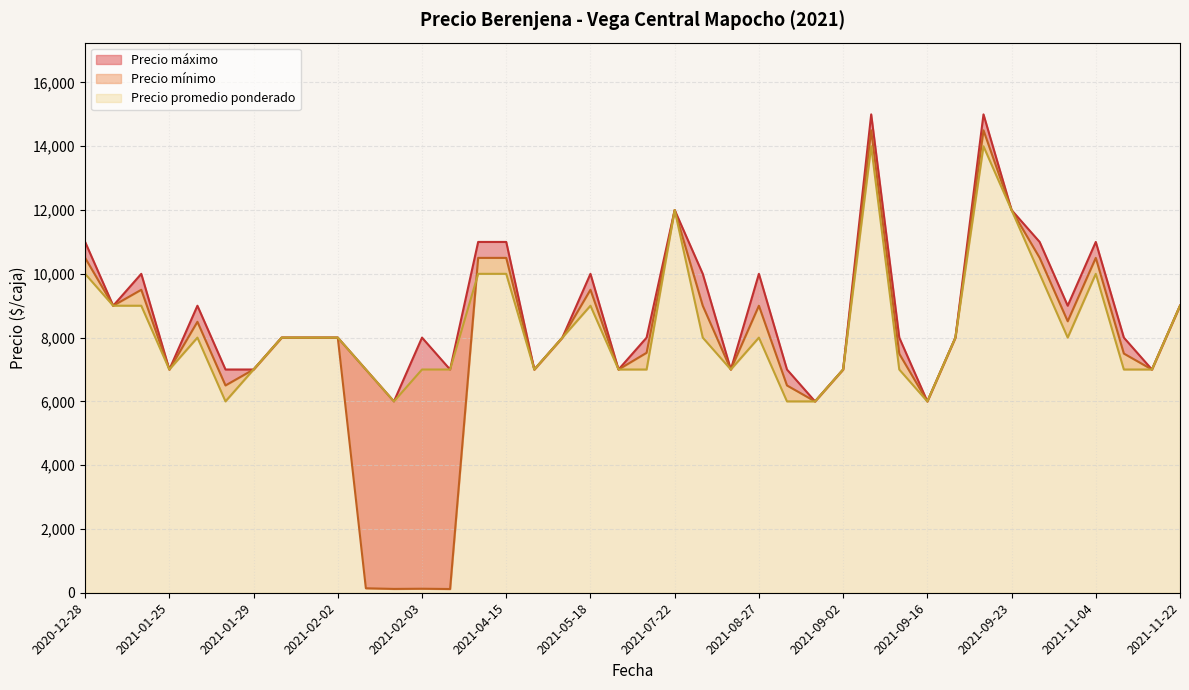

True or false: Precio promedio ponderado and Precio maximo cross at least once.

False